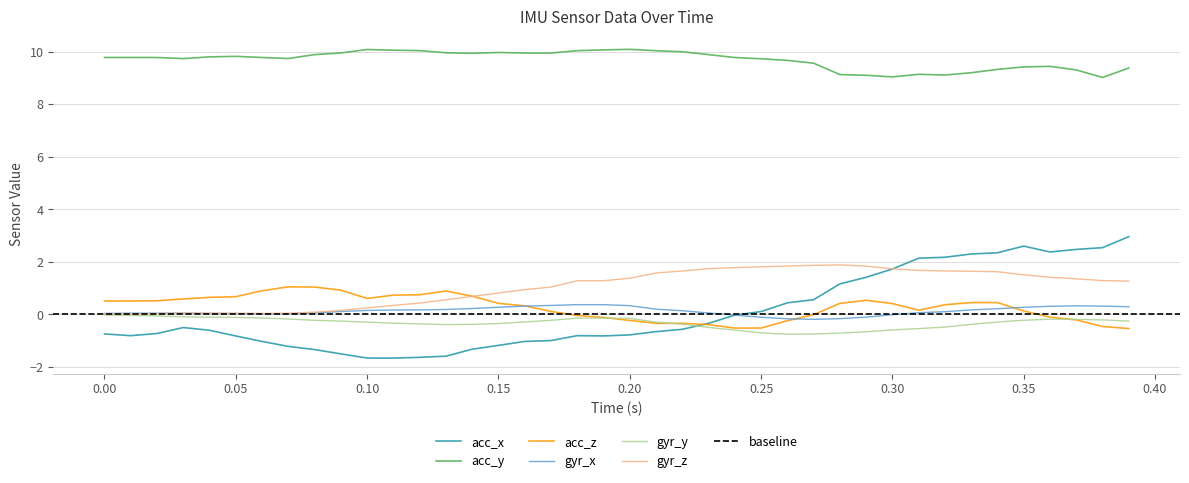

How many values in the acc_x series exceed 0?

15